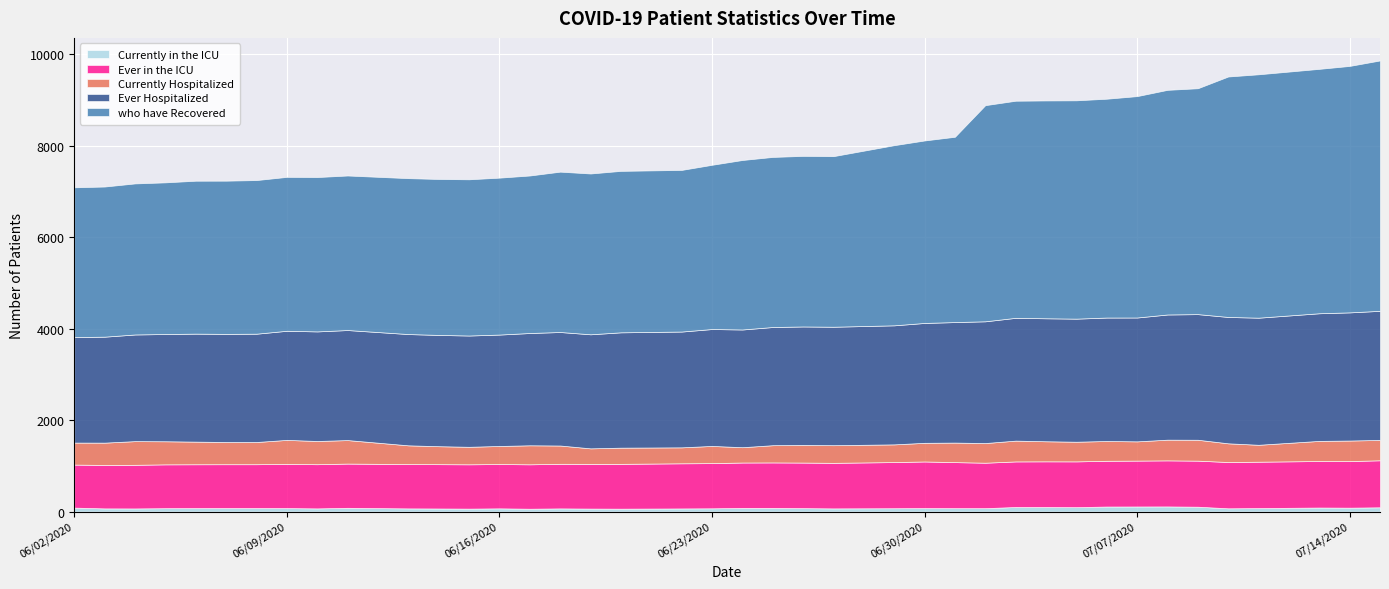

Reading left to right, extract all data points from this chart.

Number of patients who have Recovered: 3275	3283	3303	3316	3344	3350	3359	3365	3375	3379	3409	3410	3416	3431	3444	3506	3516	3530	3534	3591	3706	3719	3730	3730	3939	3990	4052	4726	4747	4763	4774	4785	4841	4912	4939	5258	5322	5344	5389	5475
Number of patients Ever Hospitalized: 2307	2317	2332	2345	2361	2364	2368	2386	2396	2406	2433	2433	2433	2436	2455	2482	2494	2522	2532	2556	2574	2584	2589	2590	2603	2621	2635	2662	2685	2689	2691	2699	2708	2737	2747	2763	2779	2791	2802	2823
Number of patients Currently Hospitalized: 481	488	518	505	495	486	486	525	508	514	410	393	383	395	416	400	339	354	349	376	335	377	387	386	387	408	427	430	455	439	430	433	421	453	457	409	370	440	449	445
Number of patients Ever in the ICU: 941	950	954	958	958	958	958	966	966	967	969	969	969	969	971	975	978	980	987	988	992	994	996	996	1009	1019	1007	994	996	998	1001	1000	1003	1007	1007	1012	1014	1017	1019	1028
Number of patients Currently in the ICU: 85	68	67	73	75	76	76	75	68	81	68	66	63	69	61	68	64	62	67	70	79	79	74	68	72	75	73	73	99	99	95	109	110	111	105	70	75	87	84	92